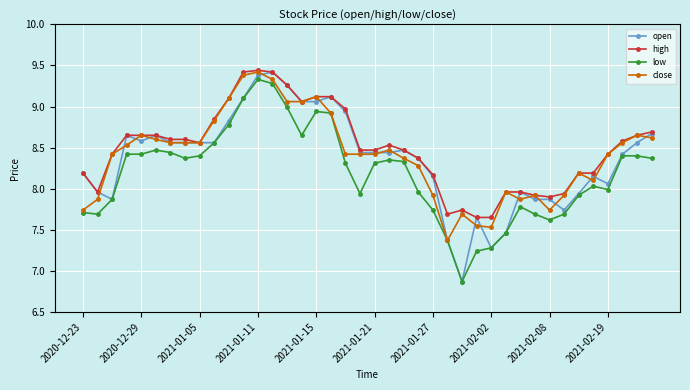

True or false: high has more than 2 points higher than both neighbors.

True